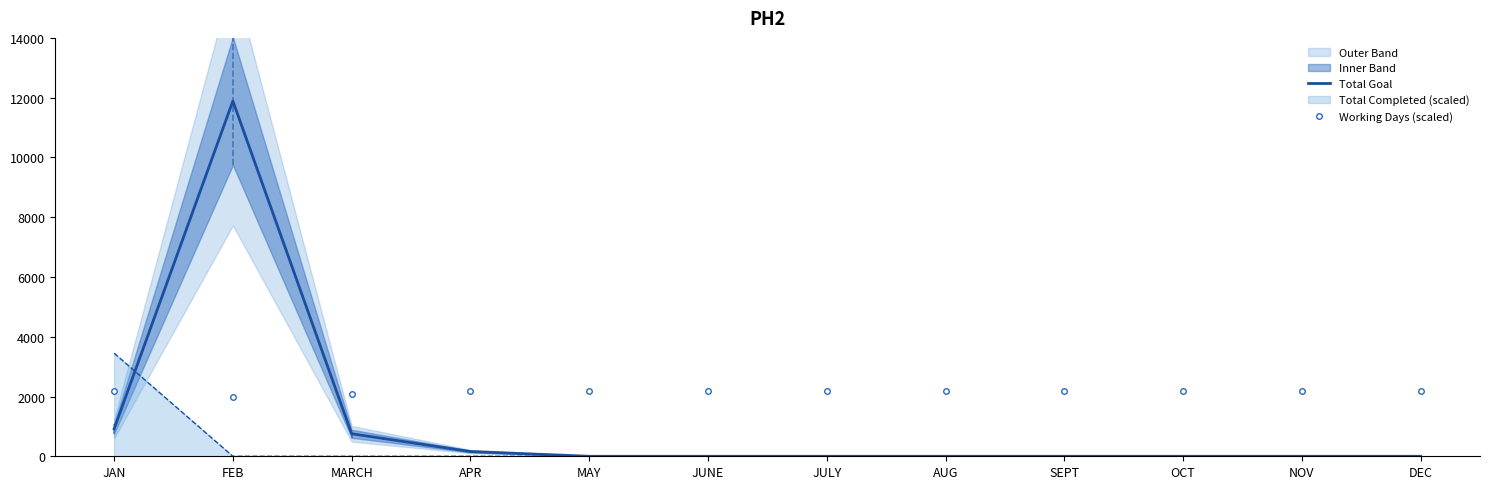

Read the Total Goal value at FEB, to the nearest 50.

11900